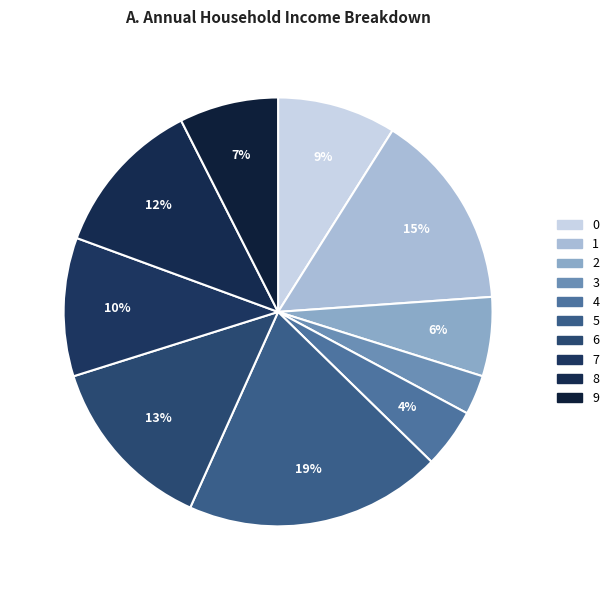

What is the smallest slice in the pie chart?

3